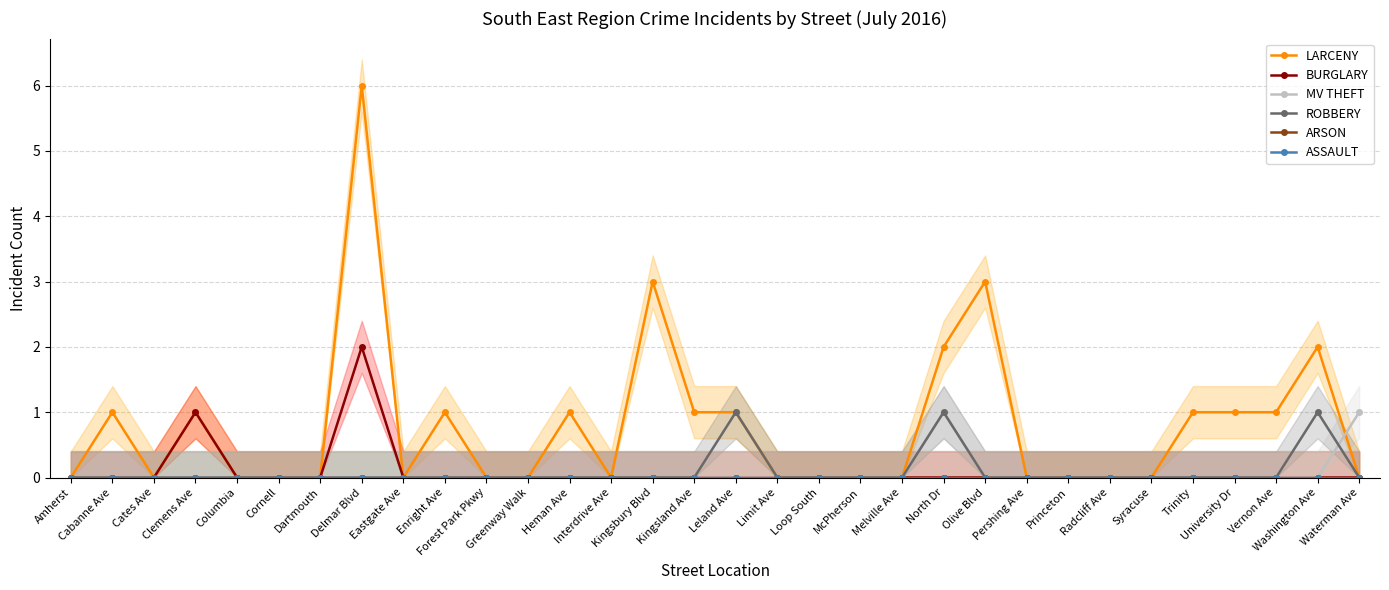

How many categories are shown in the chart?

32